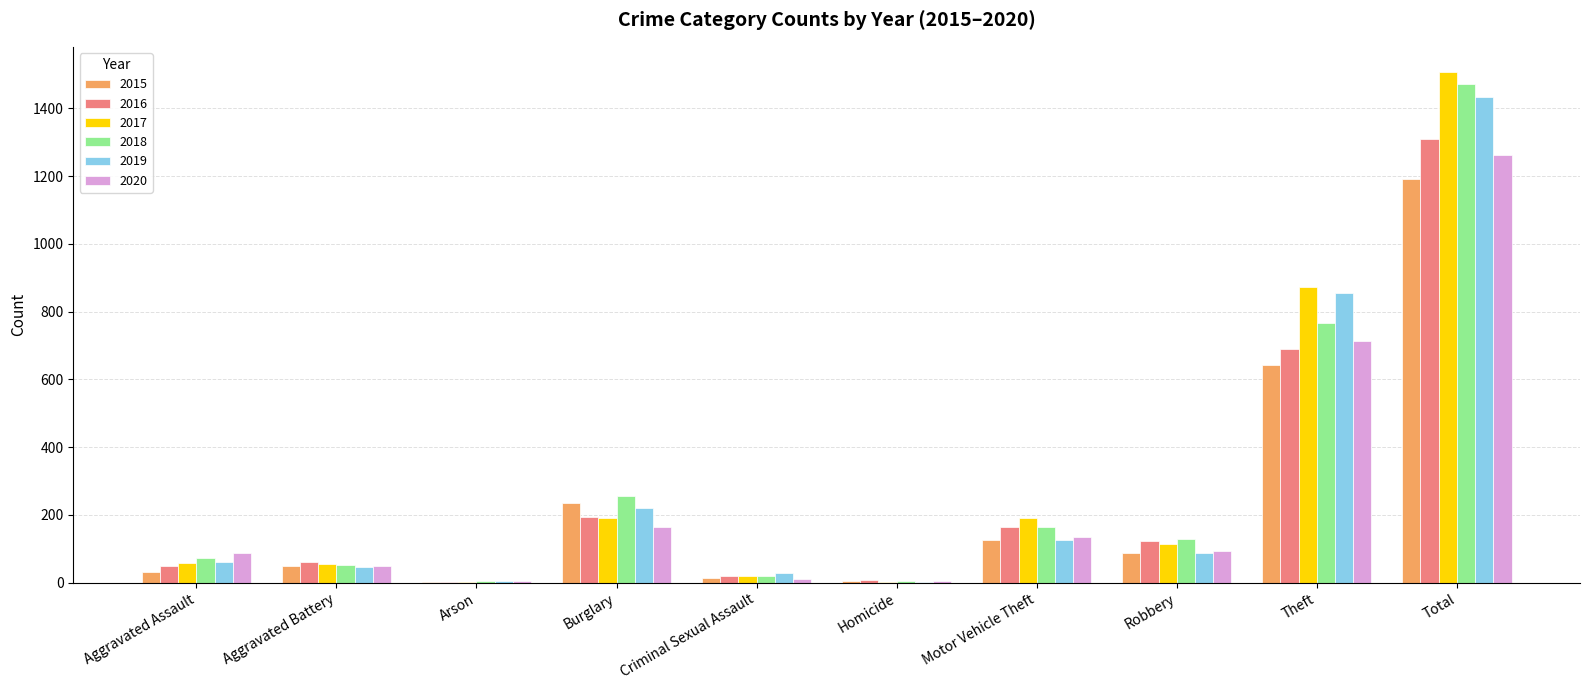

Are the bars grouped side by side (vs. stacked)?

Yes